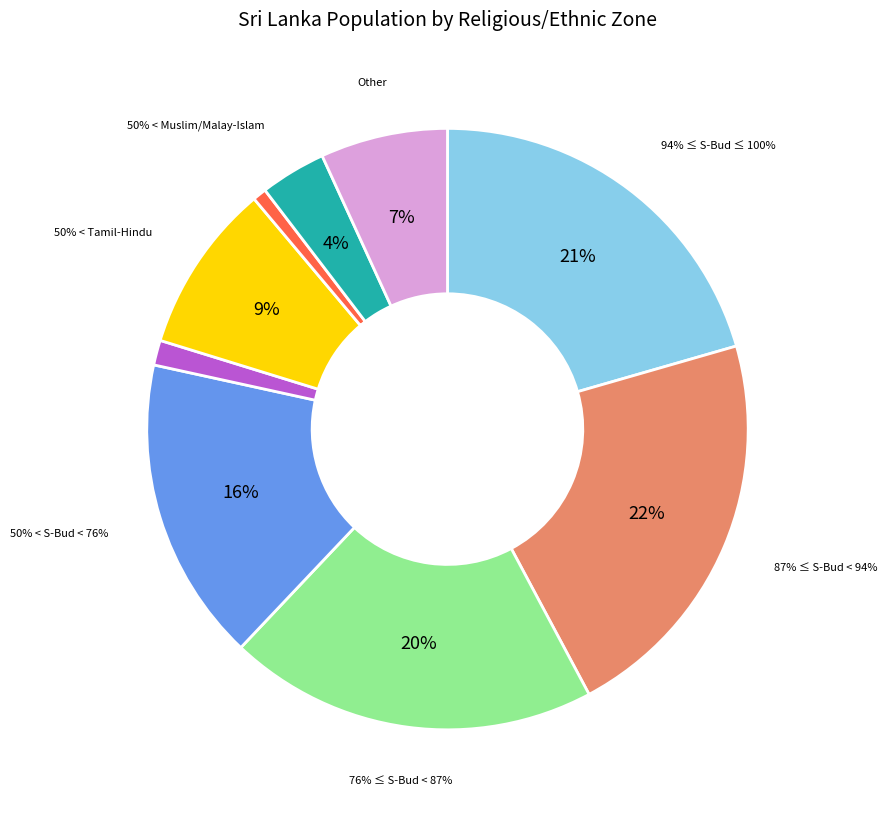

Which category has the smallest portion of the pie?

50% < Tamil-Christian